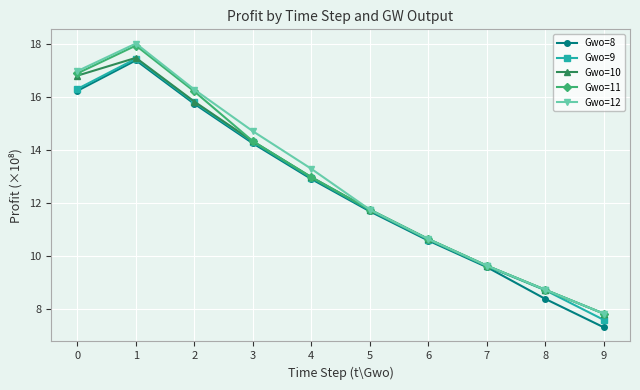

What is the difference between the highest and lowest values at 8?

0.3